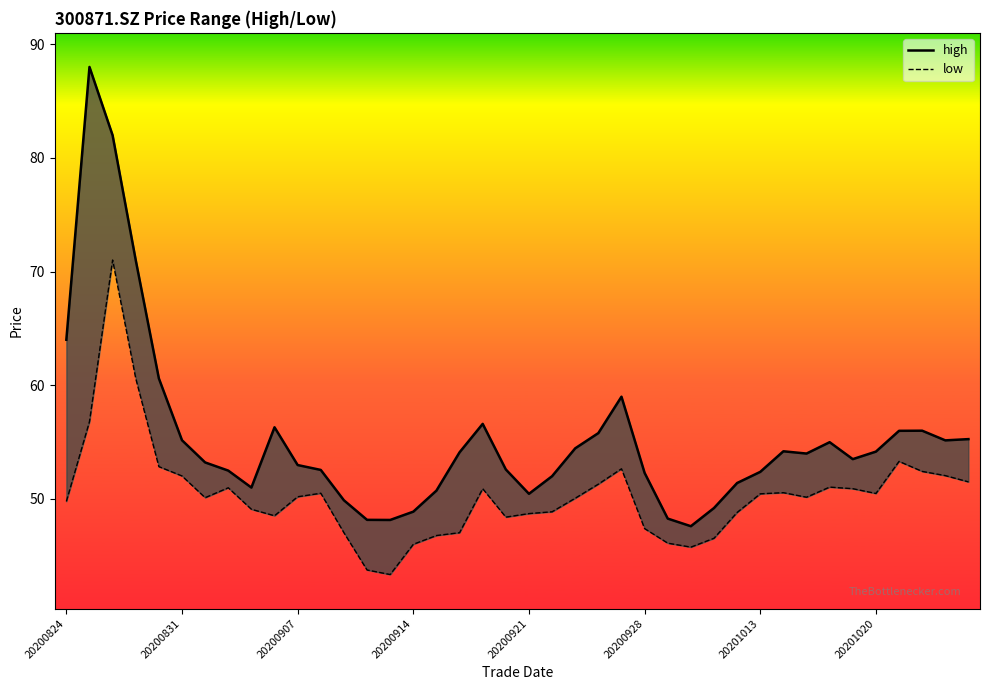

True or false: low and high cross at least once.

False